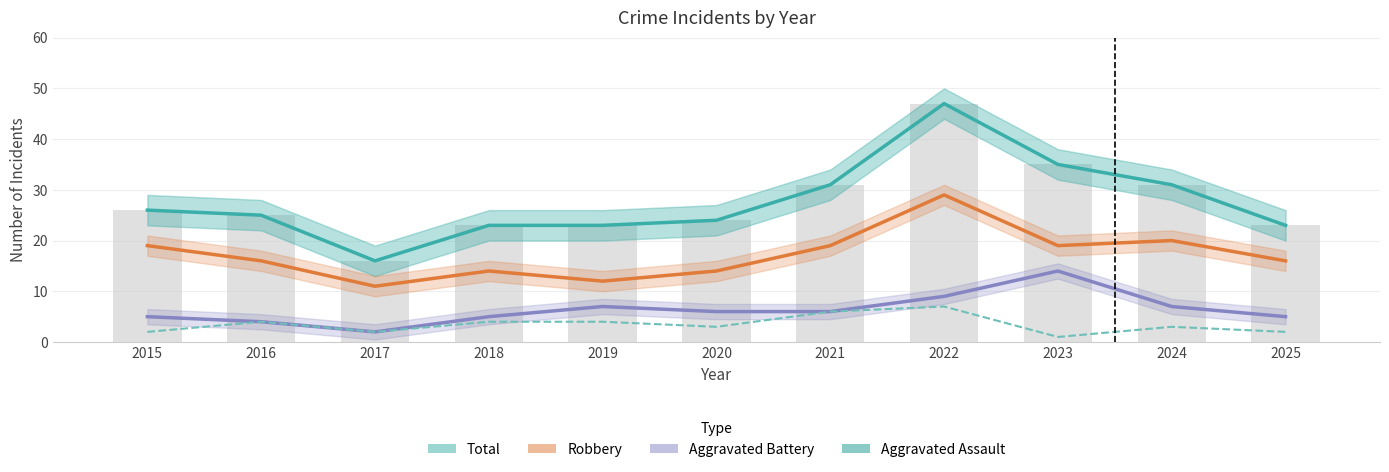

At 2019, list the series in order from largest to smallest.

Total, Robbery, Aggravated Battery, Aggravated Assault